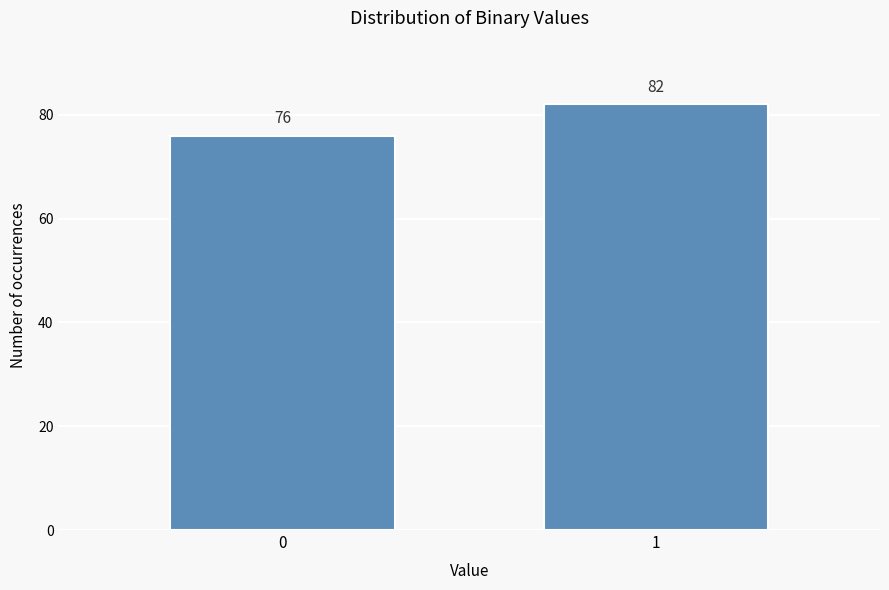

Reading left to right, extract all data points from this chart.

0=76	1=82